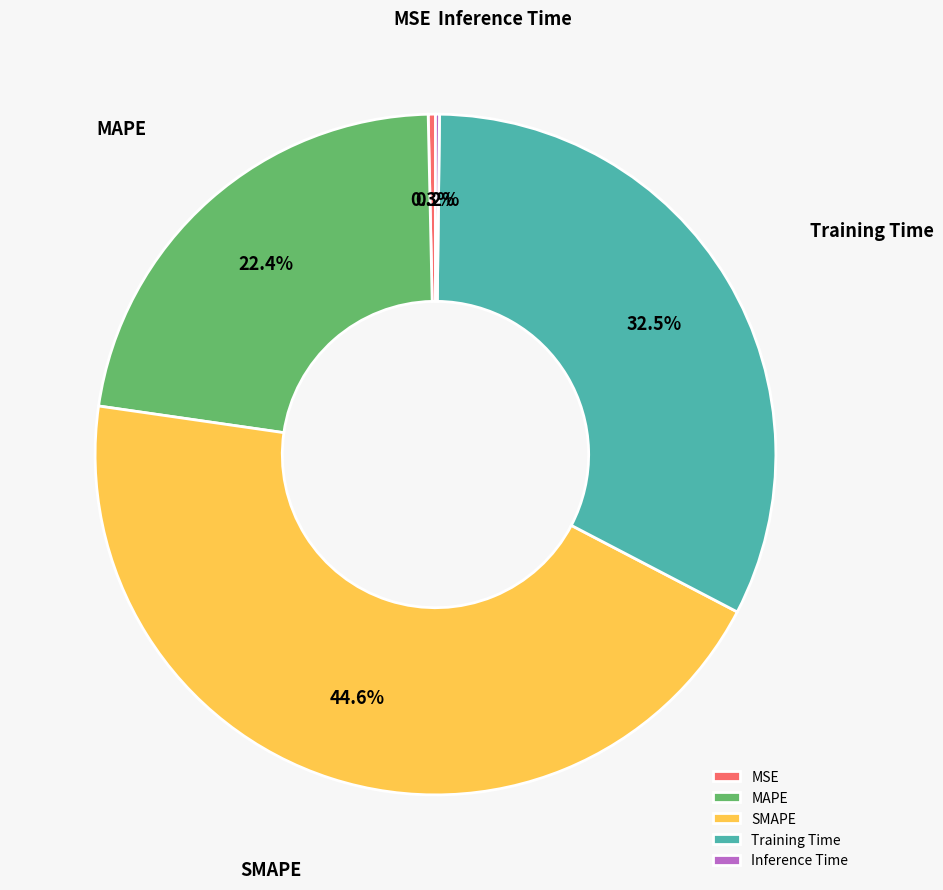

What is the total percentage of MSE and Training Time?

32.8%